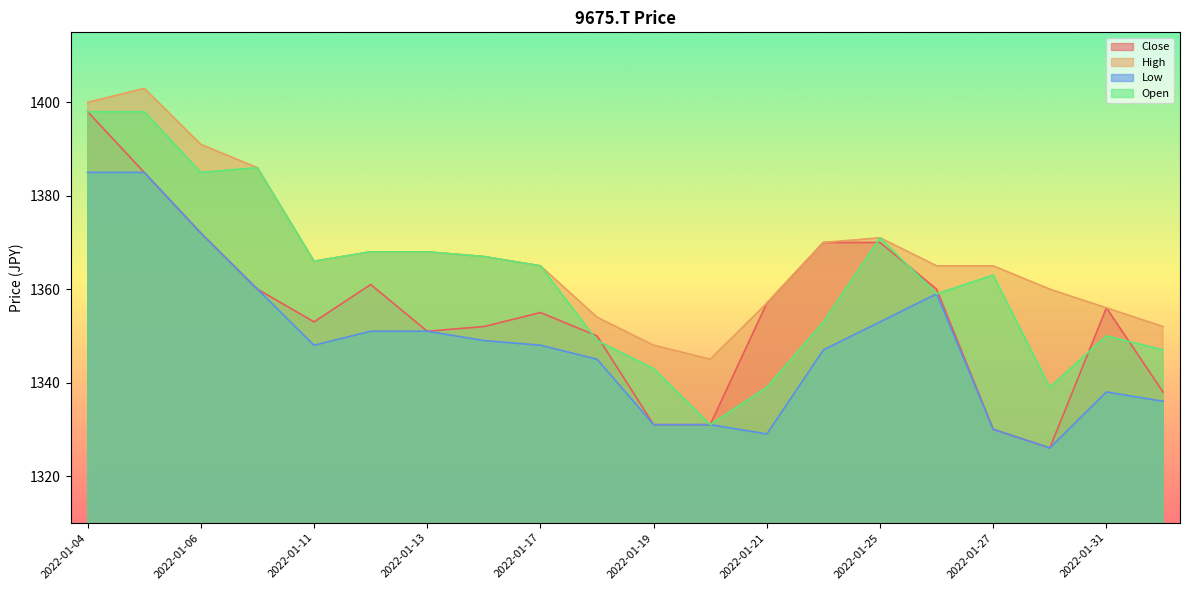

List the labels in order of High value, largest first.

2022-01-05, 2022-01-04, 2022-01-06, 2022-01-07, 2022-01-25, 2022-01-24, 2022-01-12, 2022-01-13, 2022-01-14, 2022-01-11, 2022-01-17, 2022-01-26, 2022-01-27, 2022-01-28, 2022-01-21, 2022-01-31, 2022-01-18, 2022-02-01, 2022-01-19, 2022-01-20